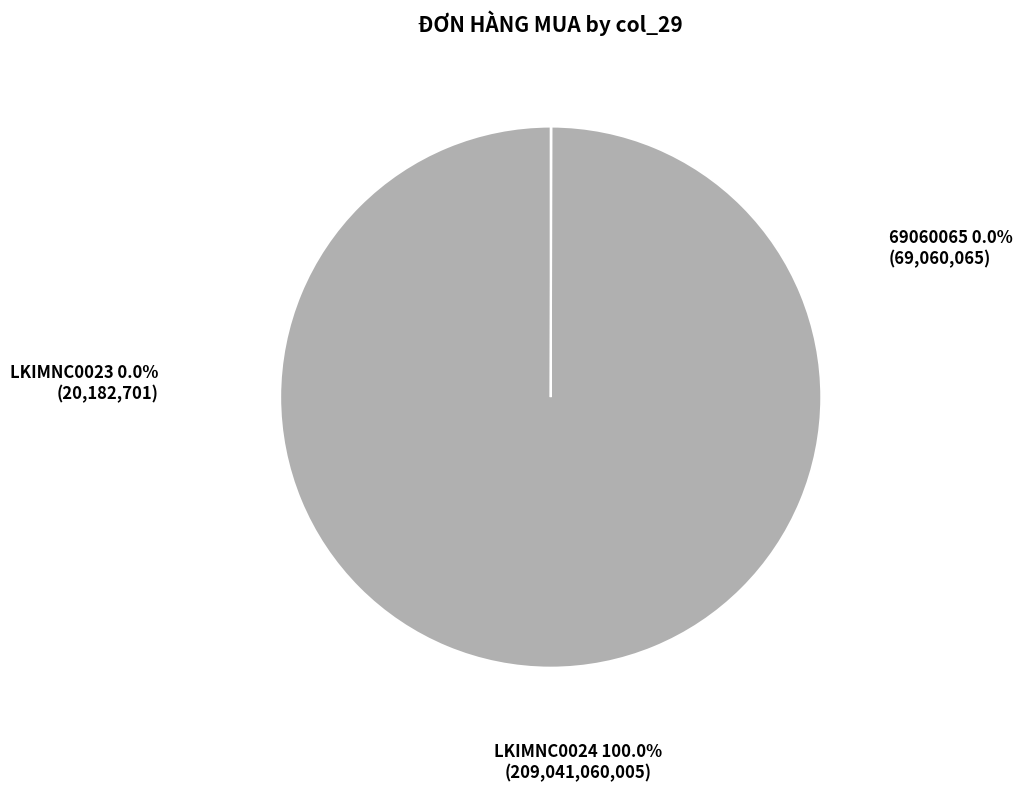

Which category has the biggest portion of the pie?

LKIMNC0024